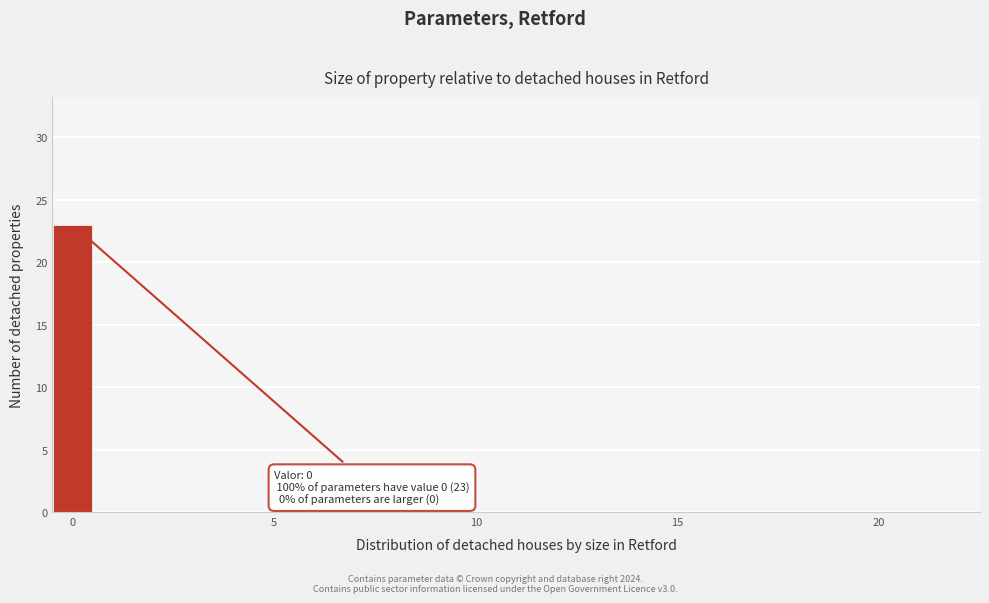

Read against the x-axis, roughly where is the centre of the tallest bar?

0.0